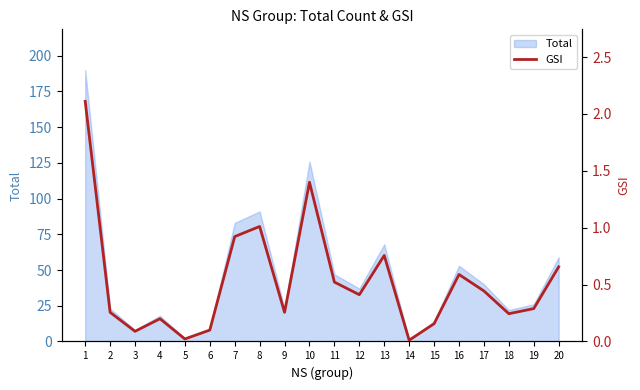

What is the sum of the values at 17 and 13?

1.2